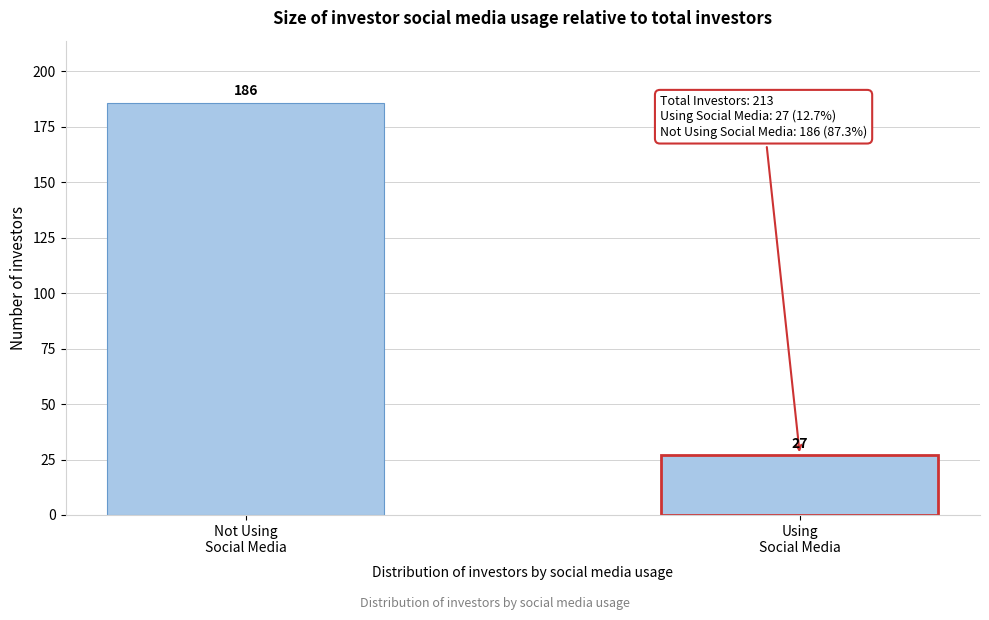

Reading right to left, what are all the values shown in this chart?

27	186